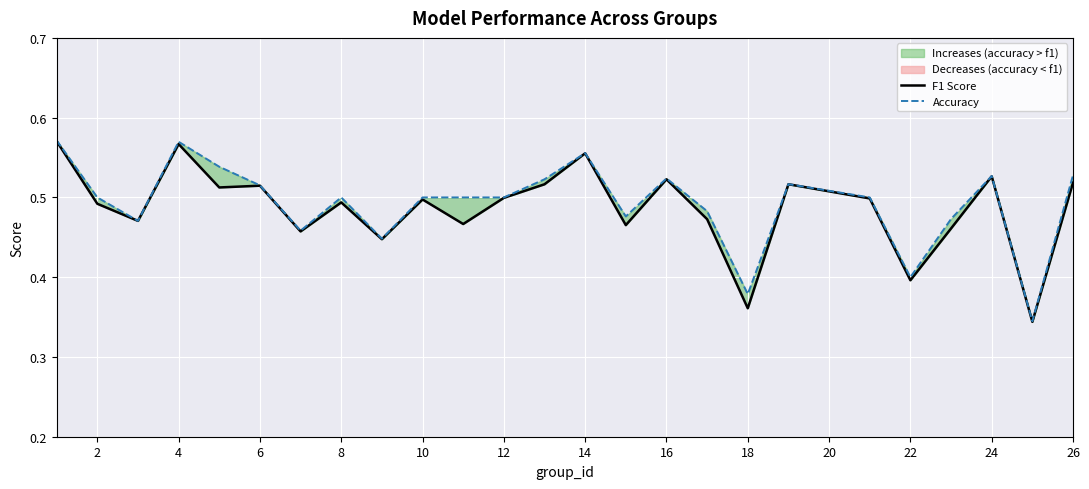

True or false: Accuracy and F1 Score intersect in this chart.

False